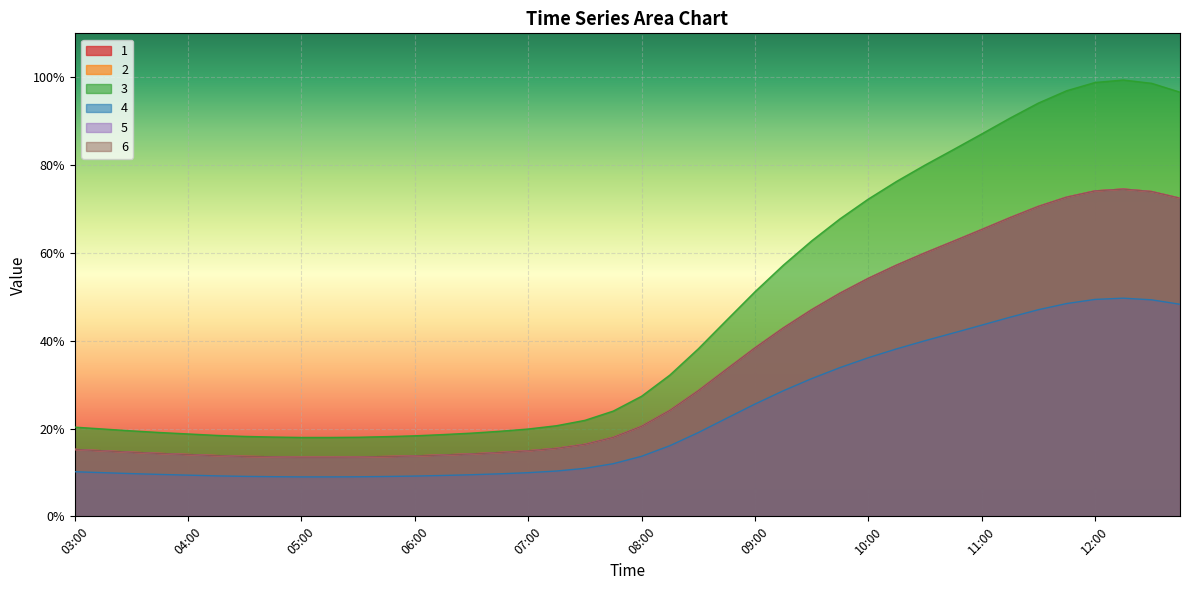

What is the total value across all series at 05:15?

0.8